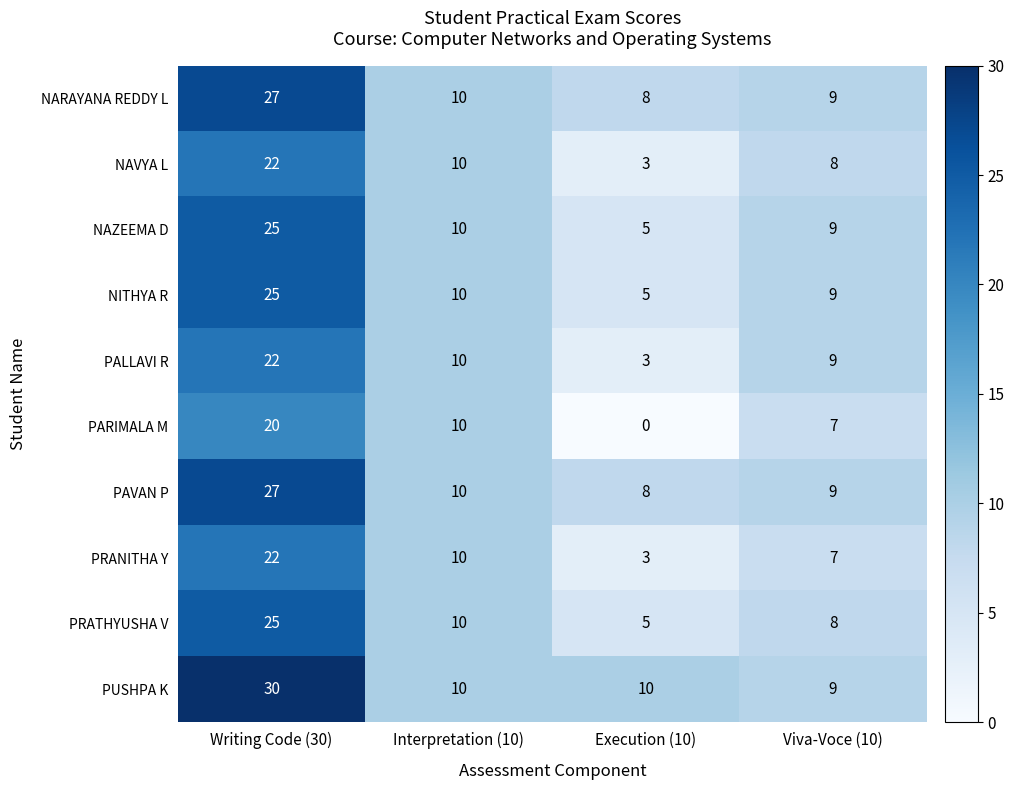

Where is PRATHYUSHA V nearest to the value 15?

Interpretation (10)